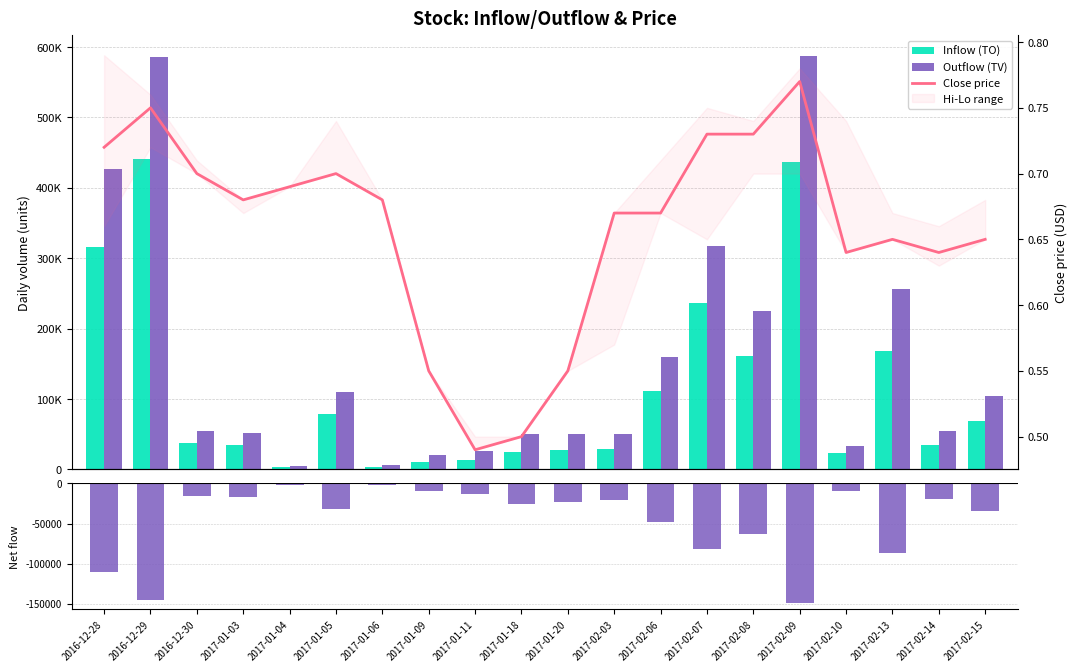

At which label is Inflow (TO) closest to 221950?

2017-02-07